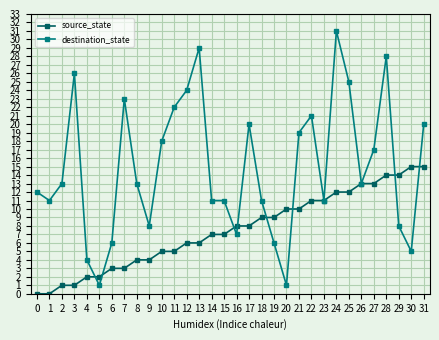

Which series has the widest spread of values?

destination_state